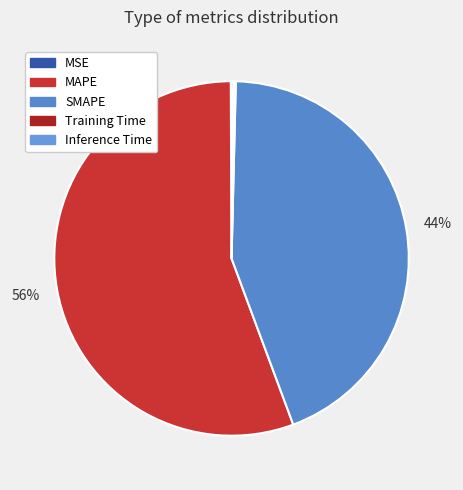

What is the smallest slice in the pie chart?

MSE